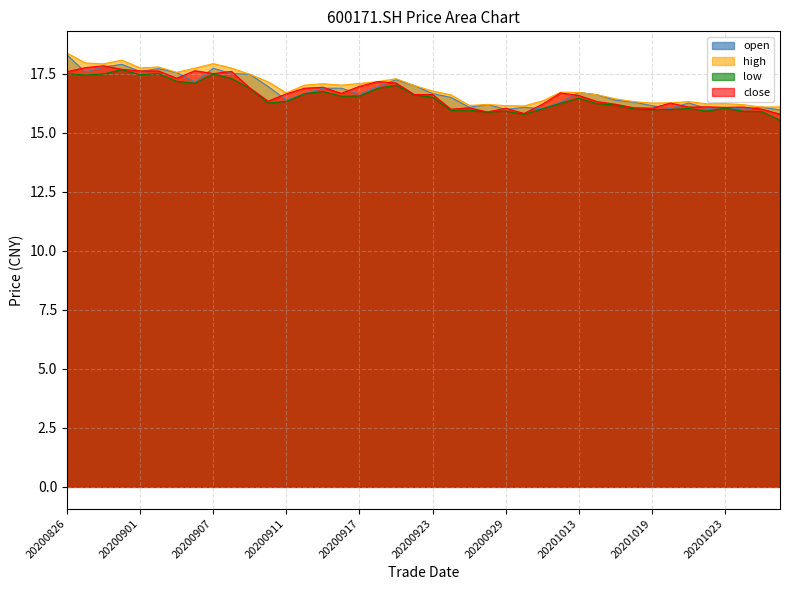

What is the difference between the open values at 20201012 and 20201022?

0.3